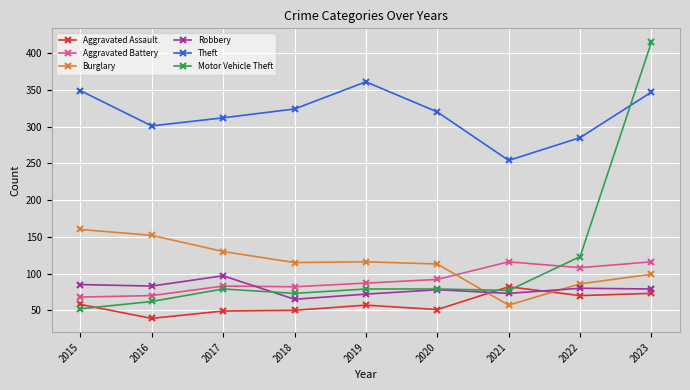

At which category does Robbery reach its first local peak?

2017